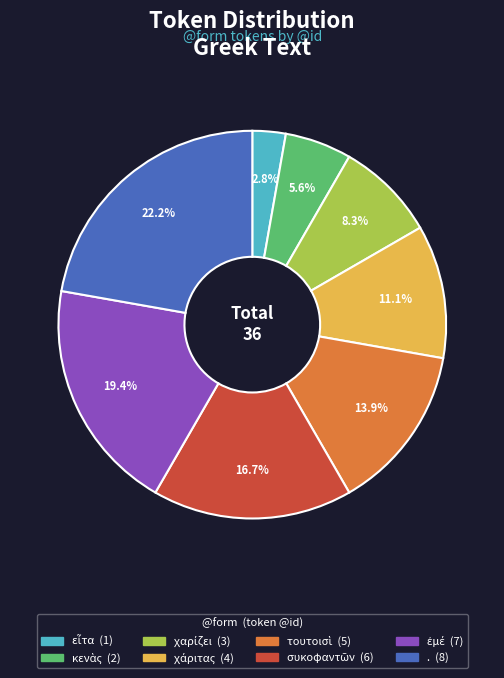

How many segments does this pie chart have?

8